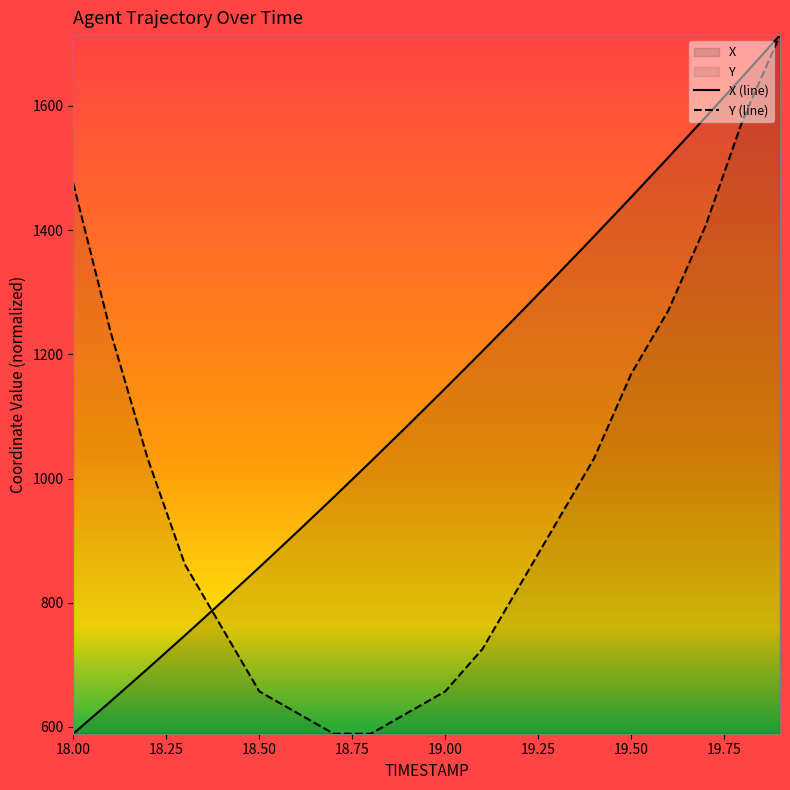

At how many categories does at least one series exceed 1414?

6